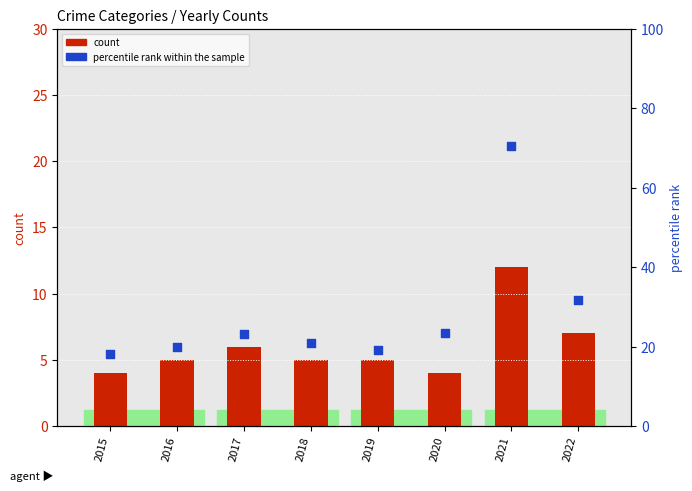

What is the total value across all series at 2017?

29.1